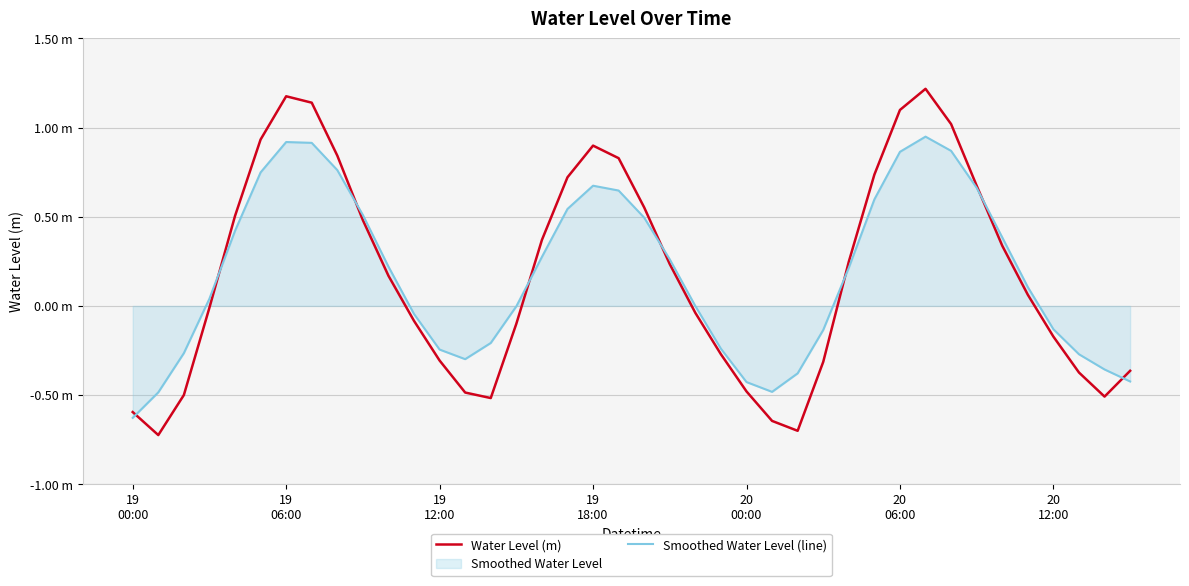

What is the minimum value shown in the chart?

-0.7